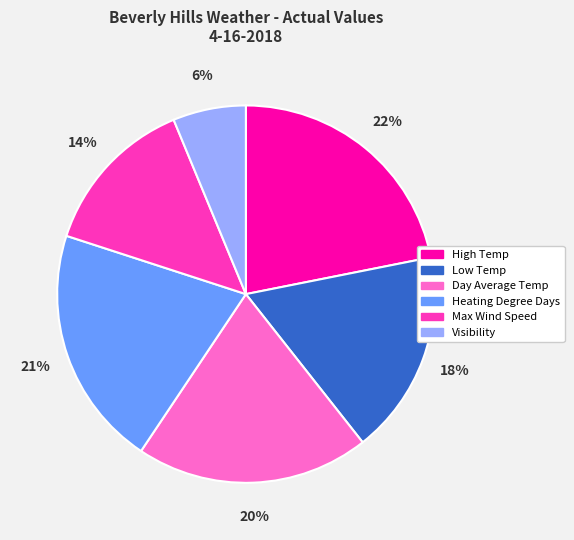

Rank the categories by value from highest to lowest.

High Temp, Heating Degree Days, Day Average Temp, Low Temp, Max Wind Speed, Visibility